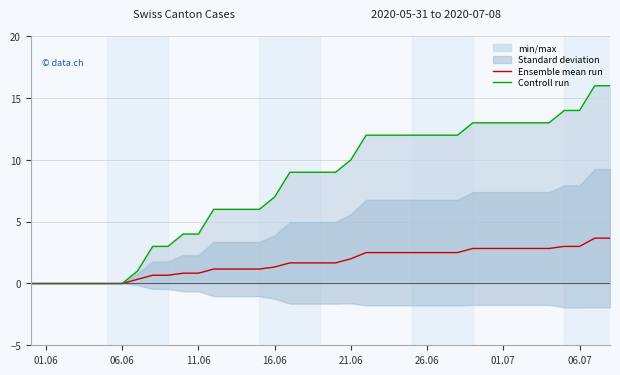

How many data points in Controll run are less than 9?

17